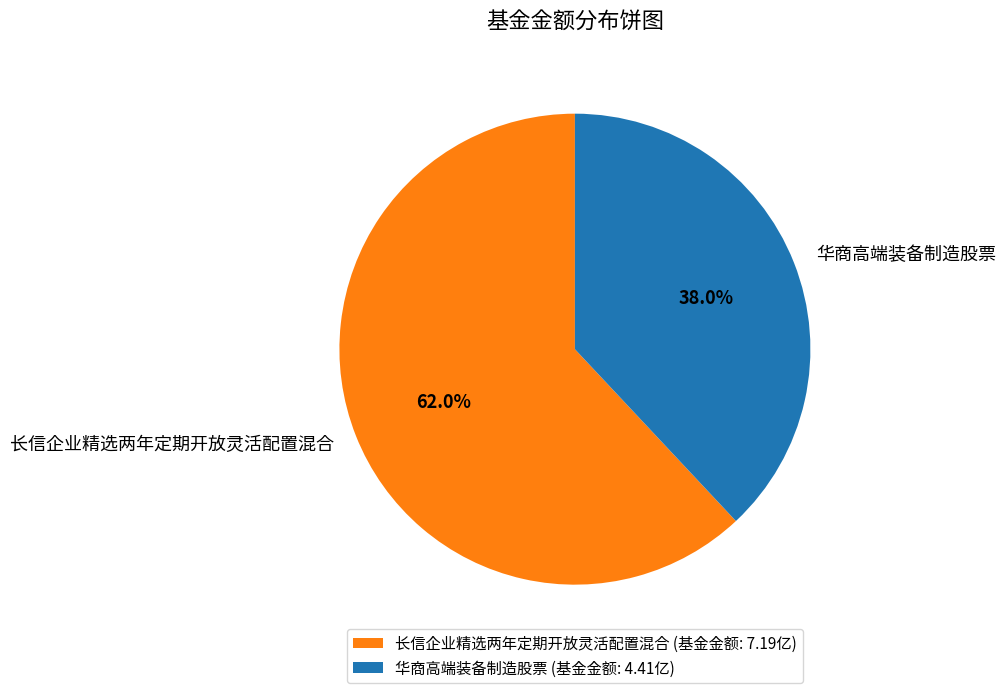

How many segments does this pie chart have?

2